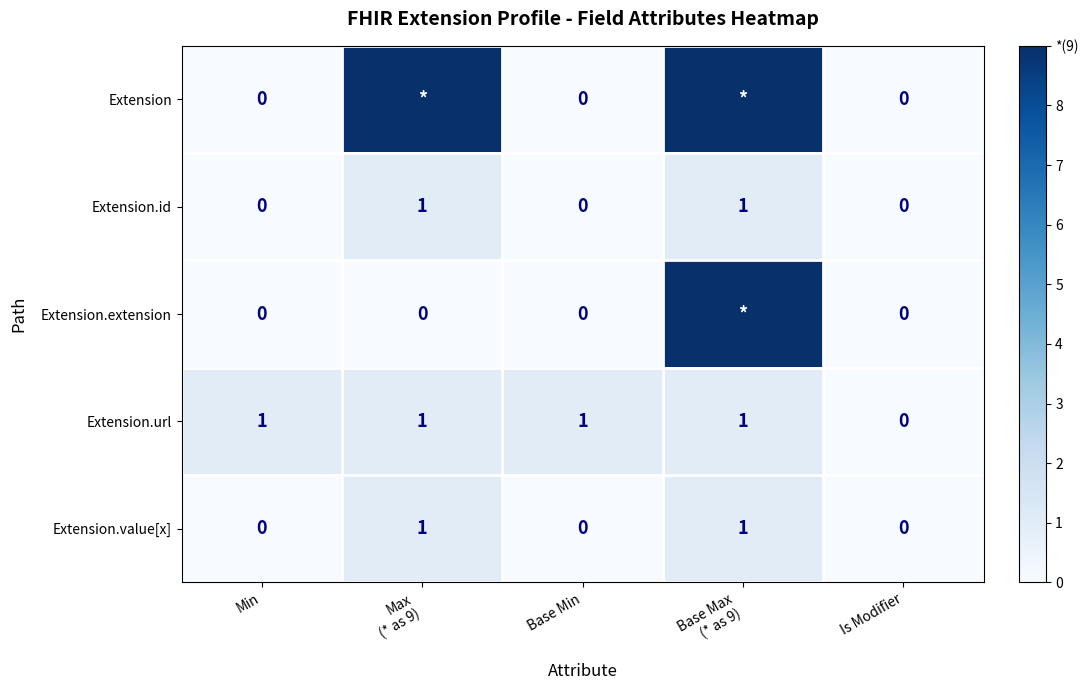

How many Extension.url values are between 1 and 2?

4